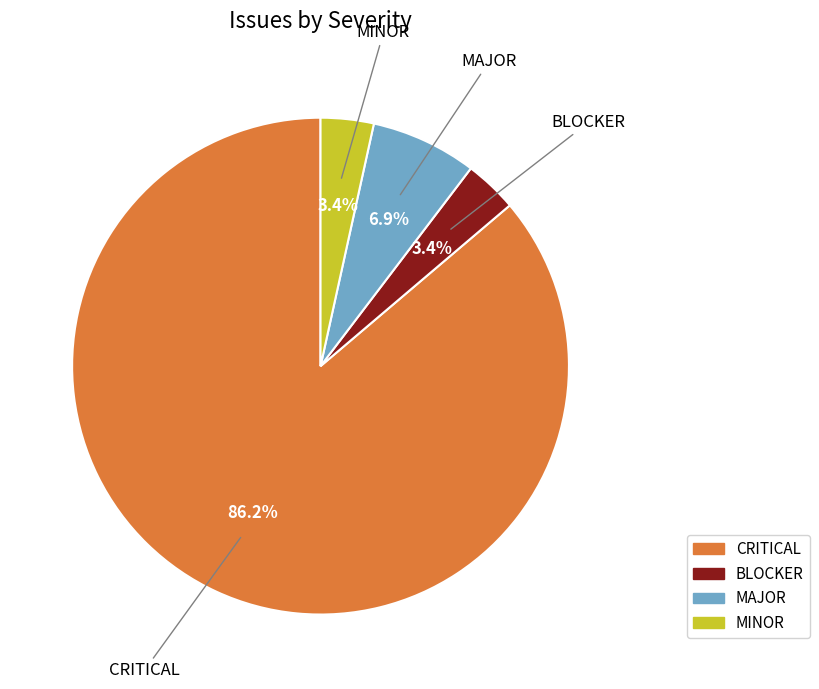

To the nearest percent, what is the difference between the BLOCKER and CRITICAL slice percentages?

83%